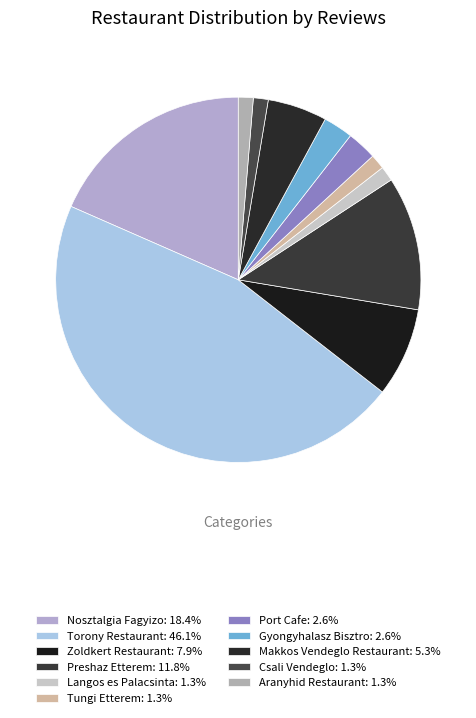

What percentage is NOT represented by Nosztalgia Fagyizo?

81.6%